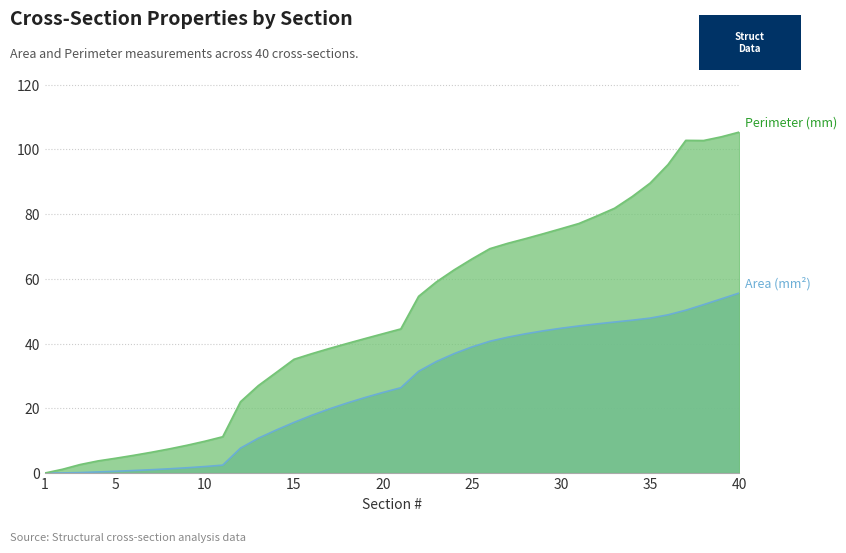

True or false: Area (mm^2) and Perimeter (mm) intersect in this chart.

False